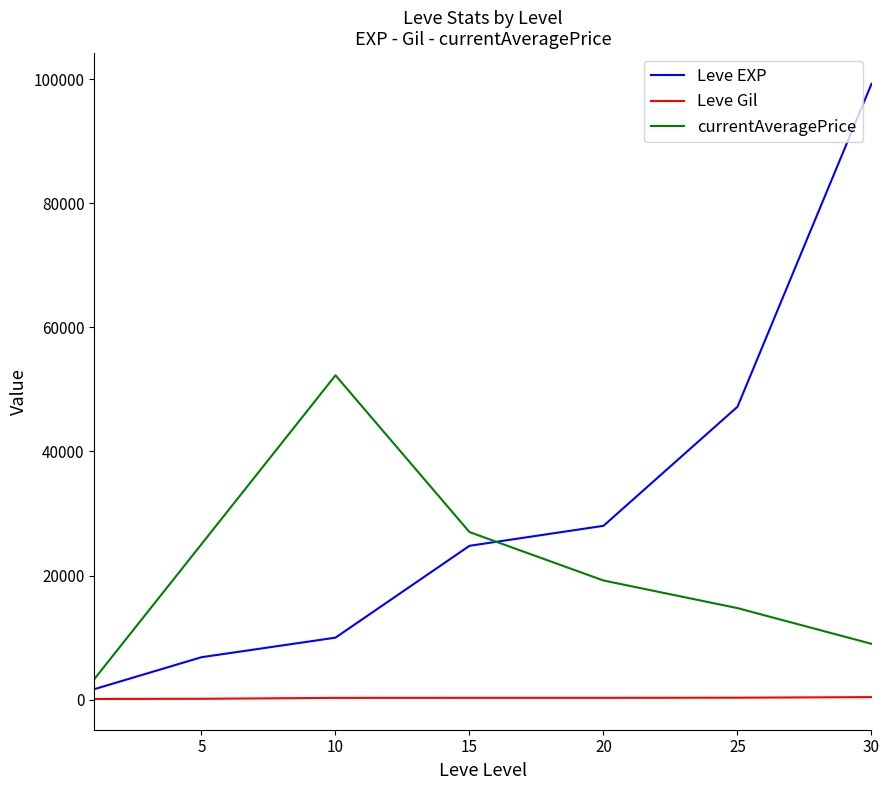

Which series ends up on top after the final intersection of currentAveragePrice and Leve EXP?

Leve EXP